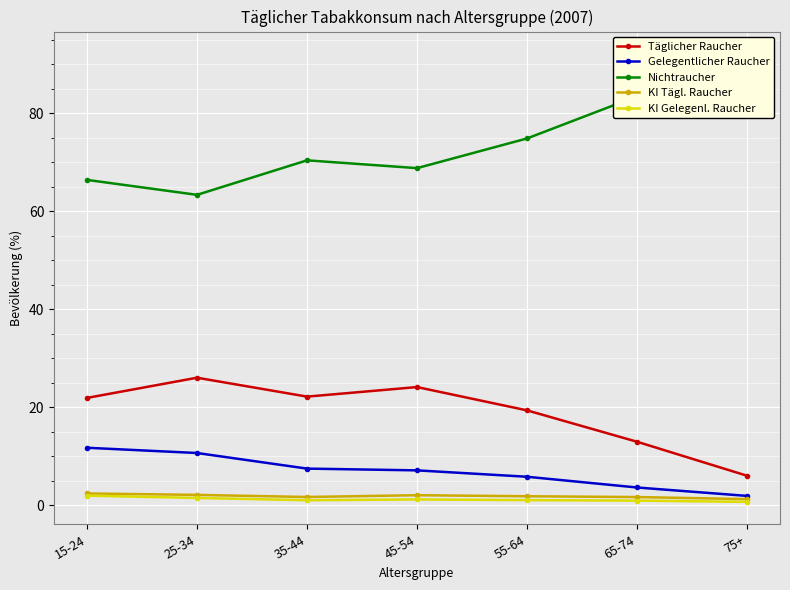

What are all the series names shown in the legend?

Täglicher Raucher, Gelegentlicher Raucher, Nichtraucher, KI Tägl. Raucher, KI Gelegenl. Raucher